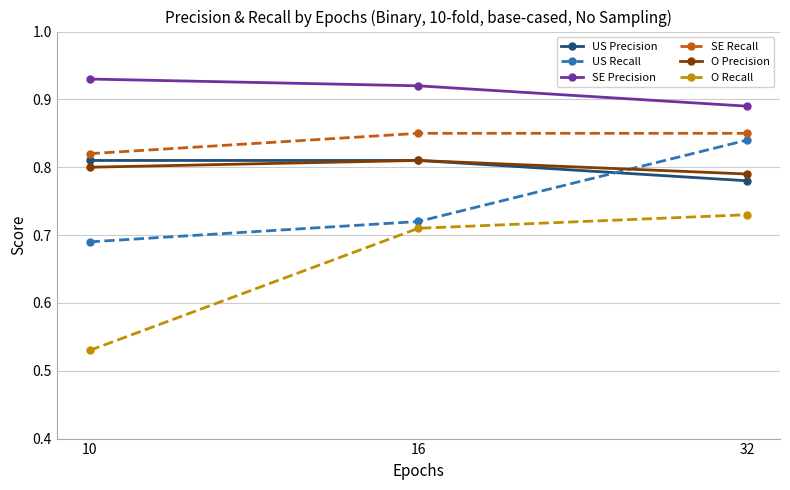

Is this an area chart (filled region under the line)?

No